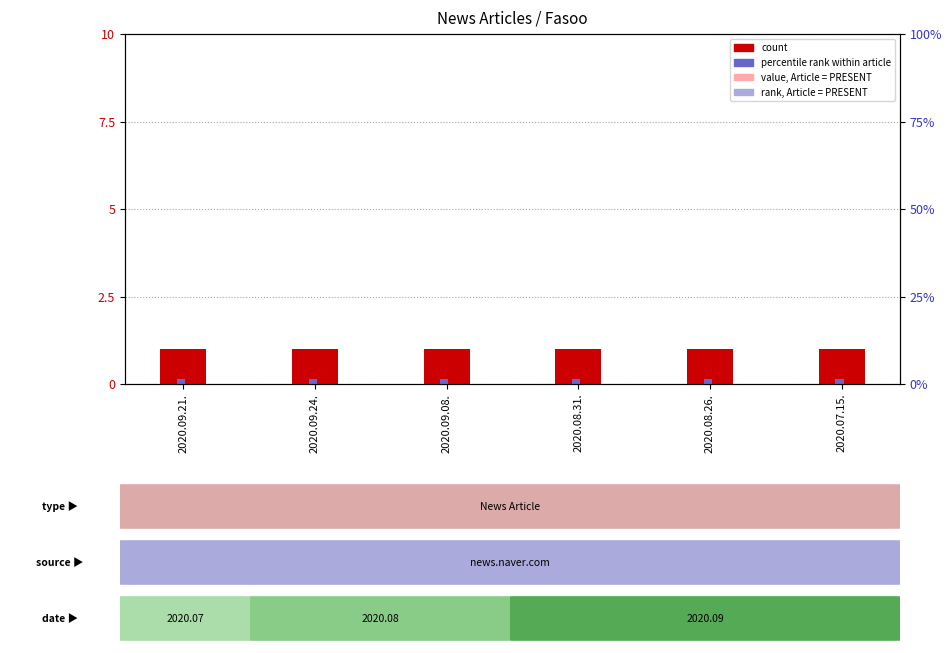

Which series has the largest total across all categories?

count